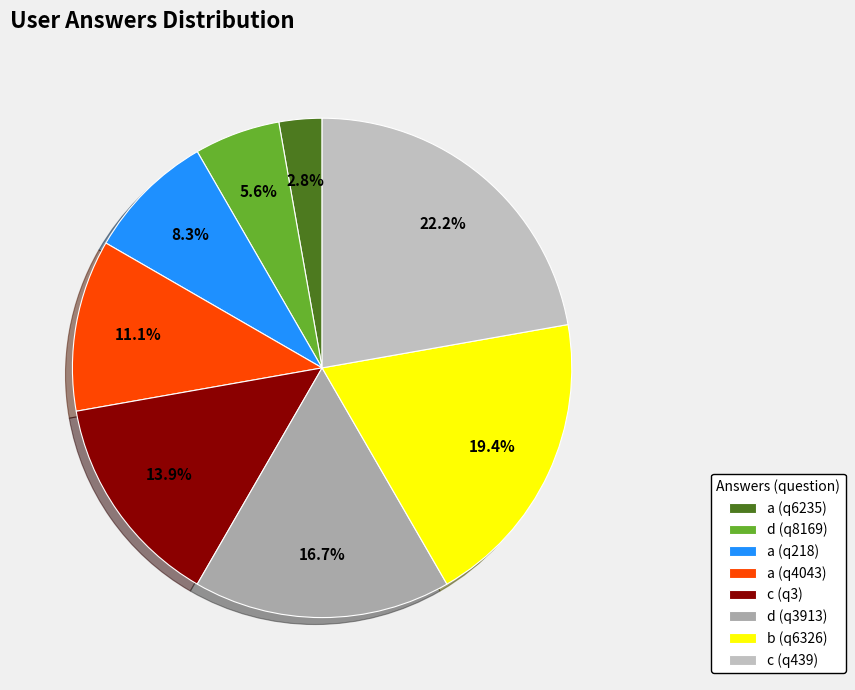

What is the change in value from a (q218) to a (q4043)?

+1